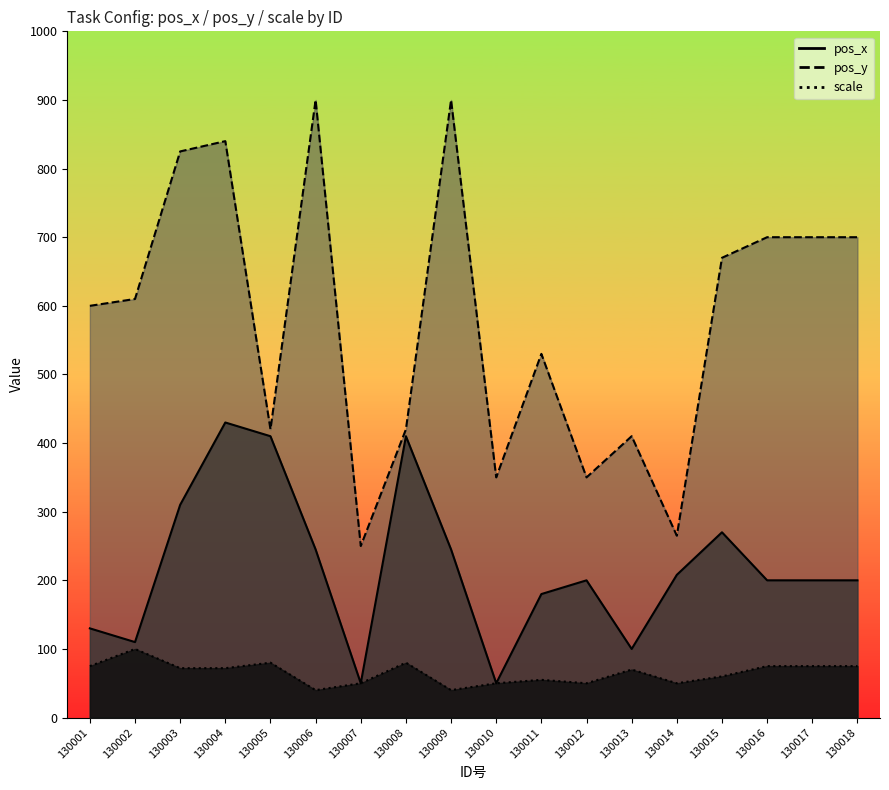

The value of pos_y at 130013 is 100. True or false?

False